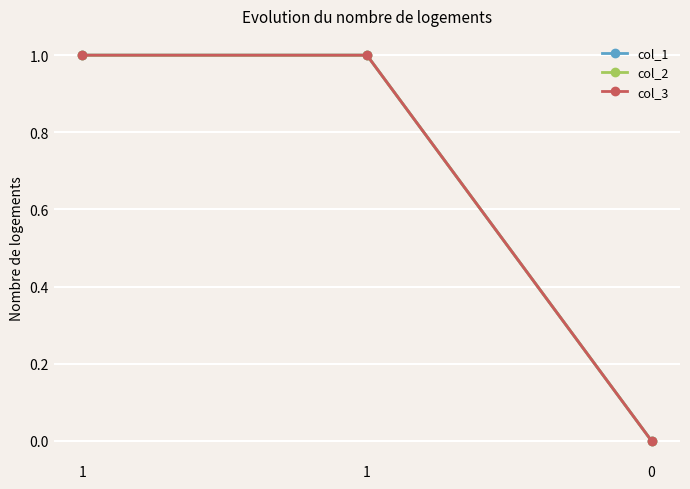

Rank the series by their maximum value, from lowest to highest.

col_1, col_2, col_3